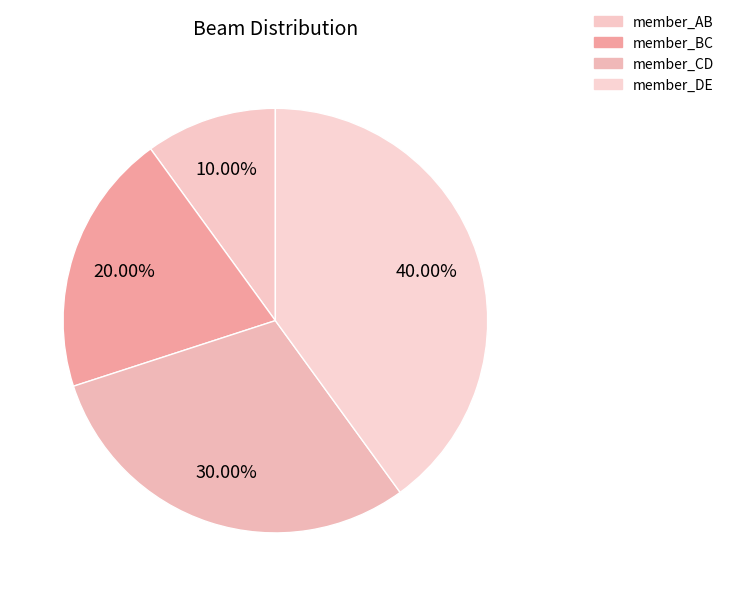

The member_DE slice represents 40% of the pie. True or false?

True